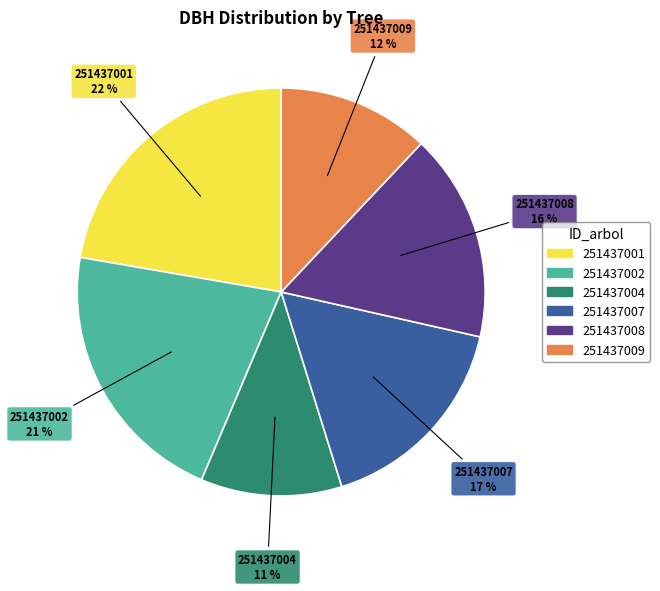

What percentage is the 251437007 slice, to the nearest percent?

17%